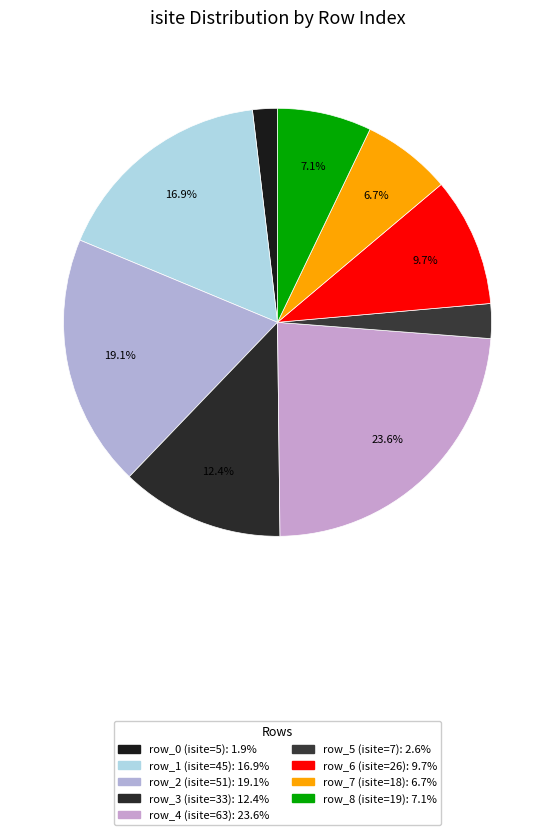

Between row_4 and row_3, which is larger?

row_4